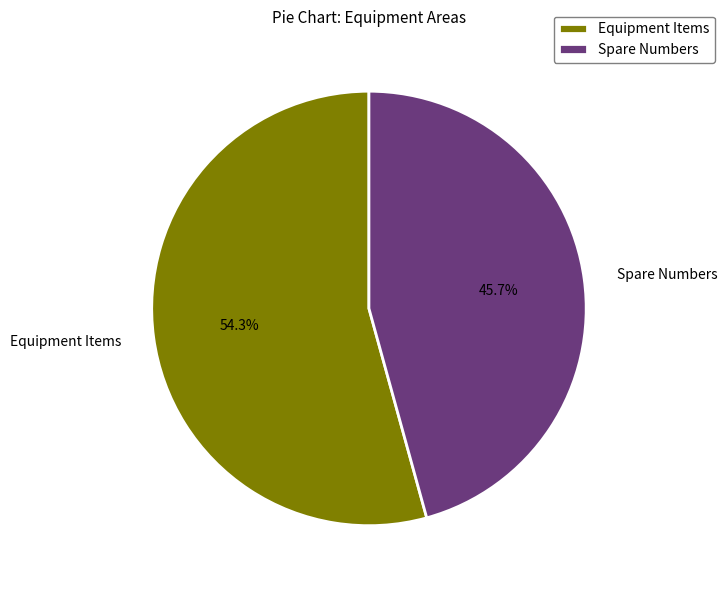

Approximately how many times larger is the value at Equipment Items compared to Spare Numbers?

1.2